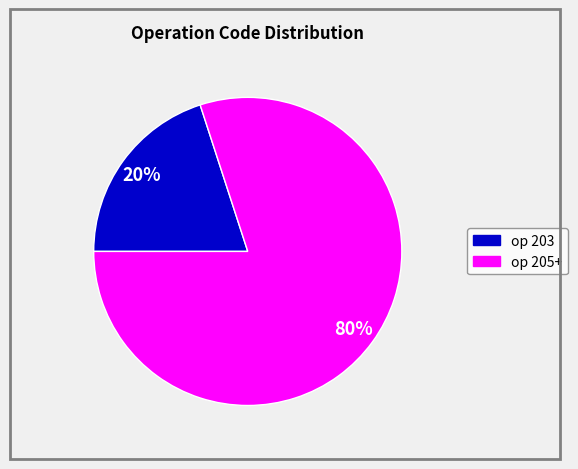

Is there any slice that represents more than half of the pie?

Yes